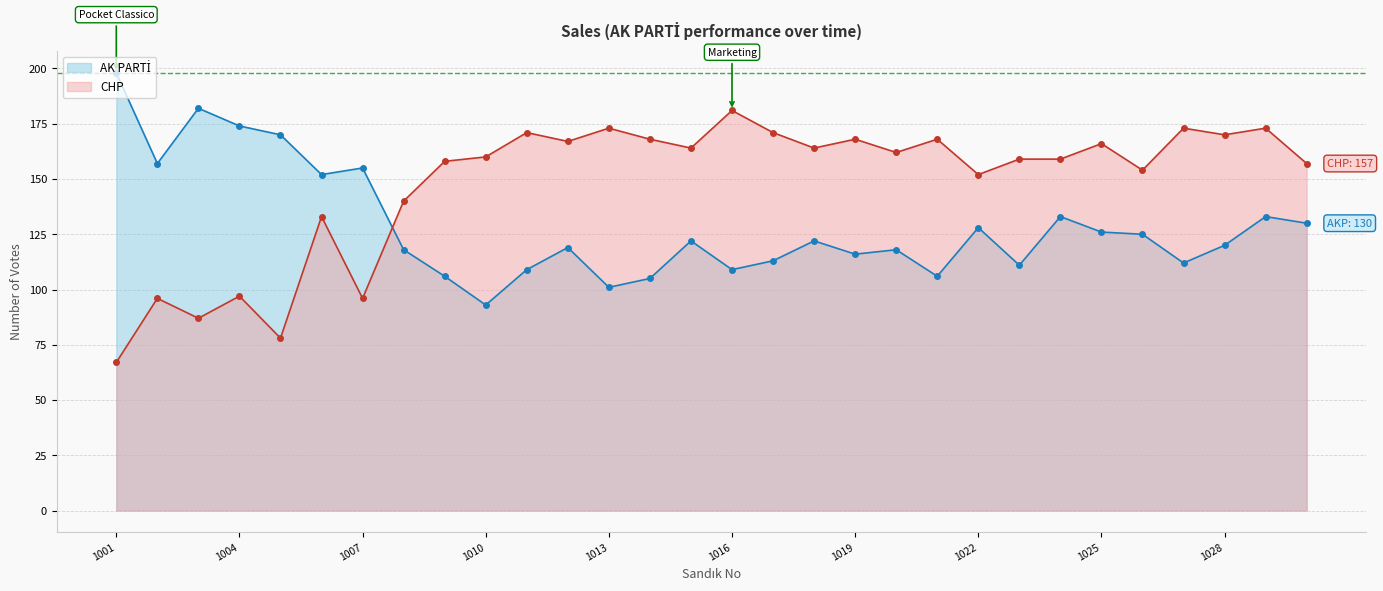

Which category has the highest value in the CHP series?

1016